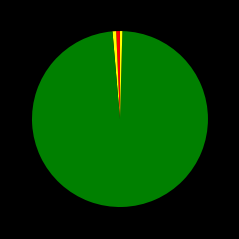

Is there any slice that represents more than half of the pie?

Yes